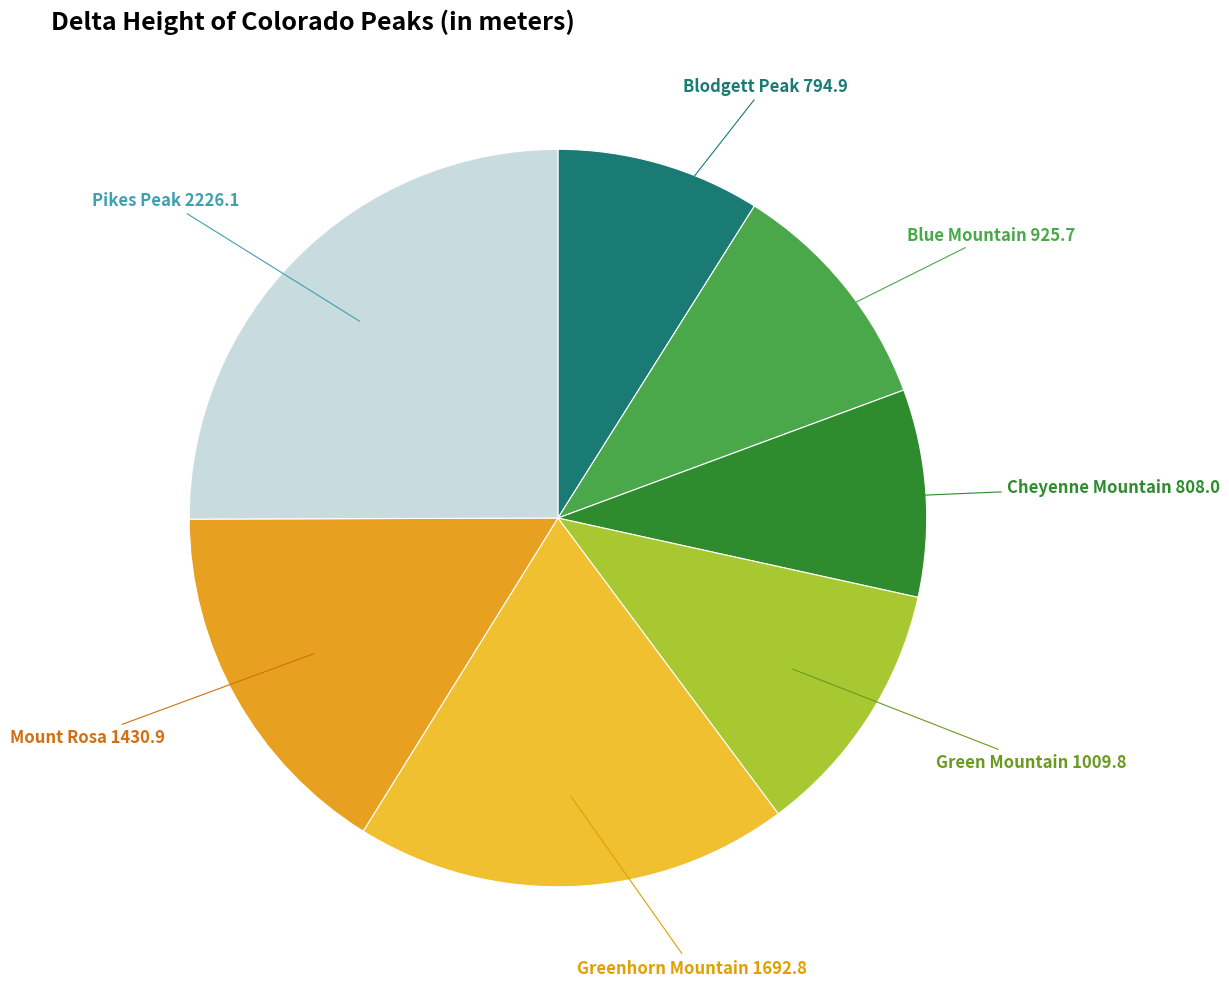

Does any single category account for the majority?

No